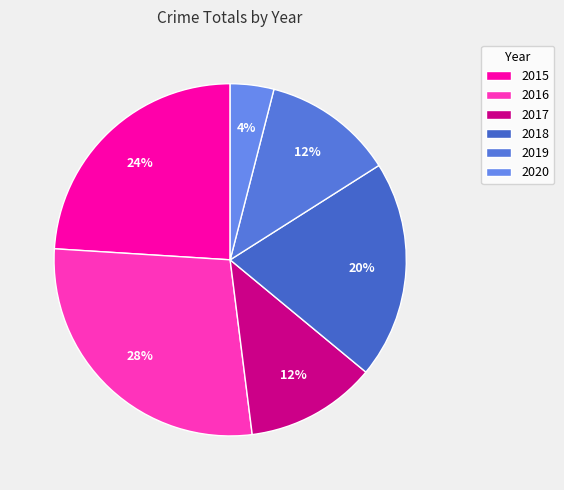

Is there any slice that represents more than half of the pie?

No